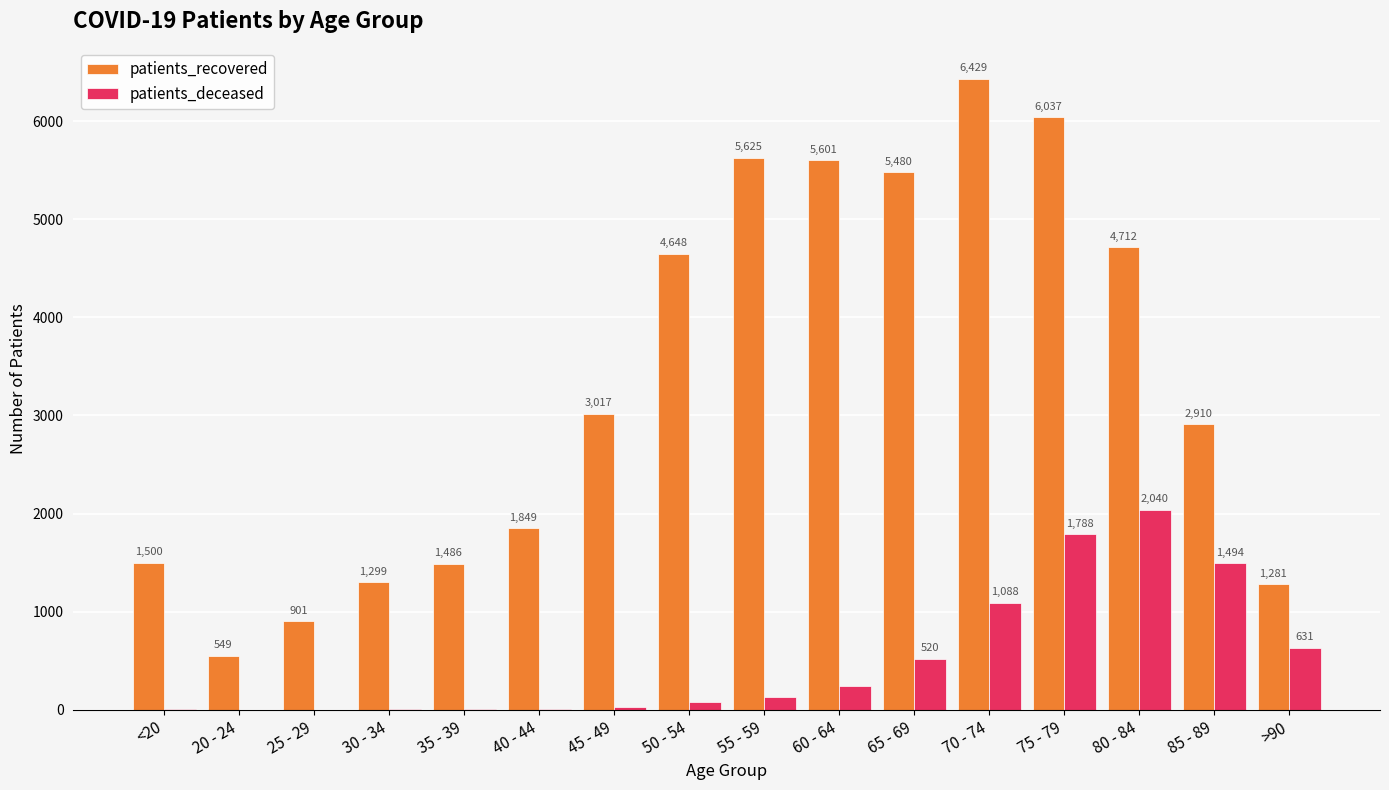

How many groups of bars are there?

16